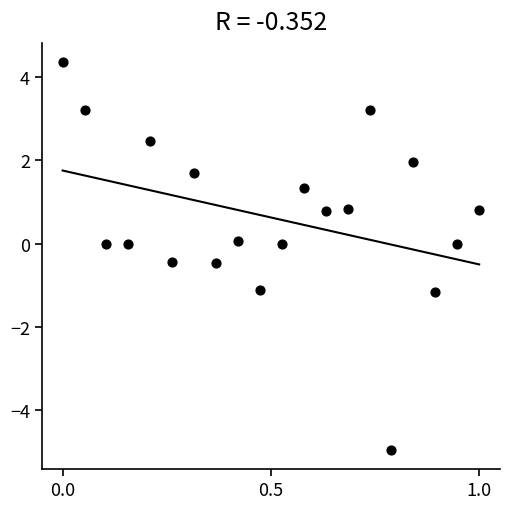

What is the range of Y values (max minus min)?

9.3